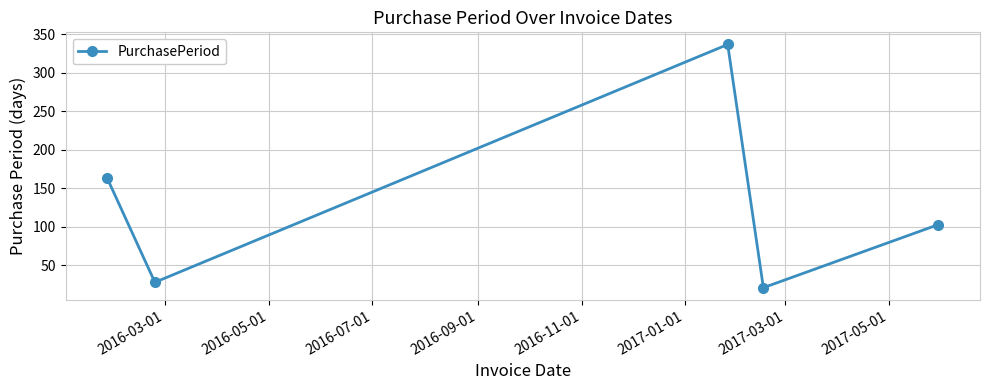

How many interior local peaks (higher than both neighbors) does the data have?

1